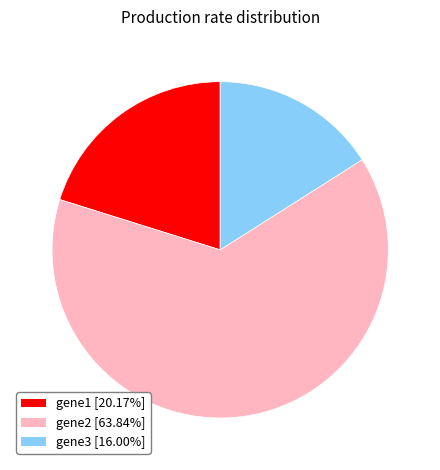

Approximately how many times larger is the value at gene3 [16.00%] compared to gene2 [63.84%]?

0.3